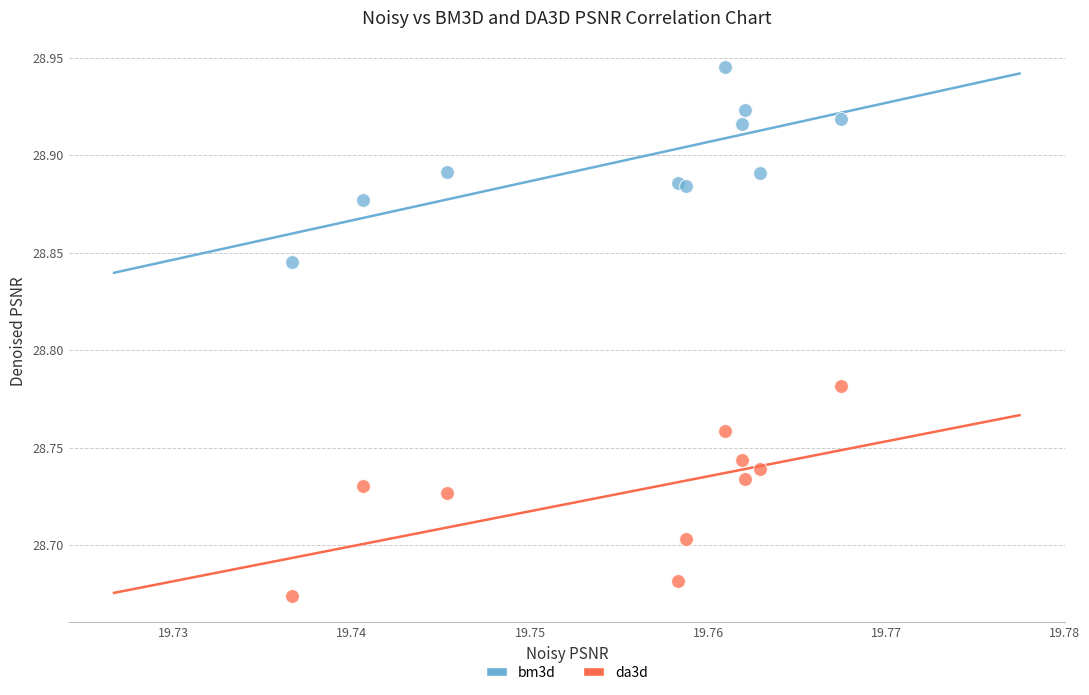

Which series contains the lowest Y value?

da3d